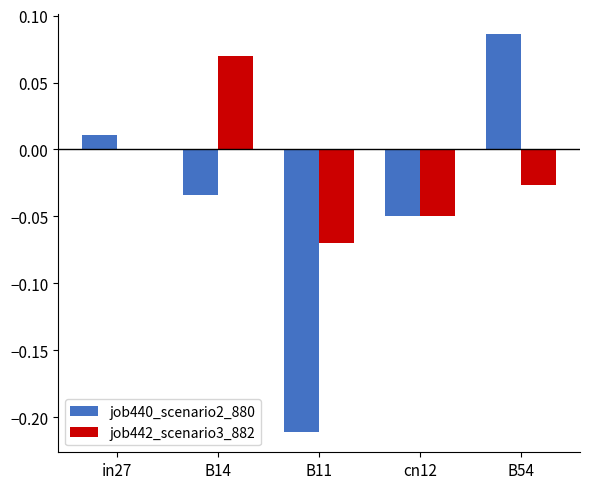

Is the value of job442_scenario3_882 at in27 greater than the value of job440_scenario2_880 at B14?

Yes